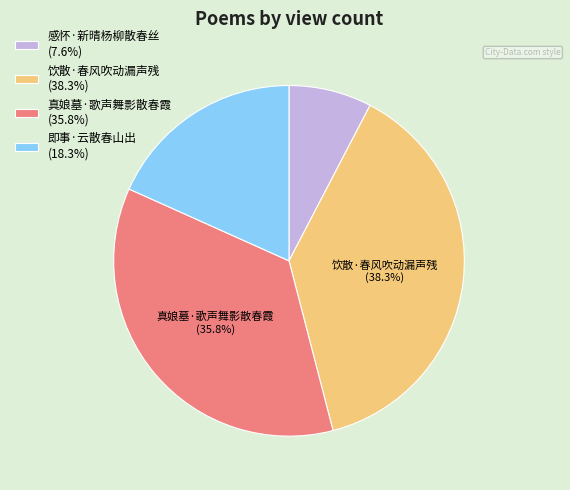

Is 饮散·春风吹动漏声残 the majority of the pie?

No